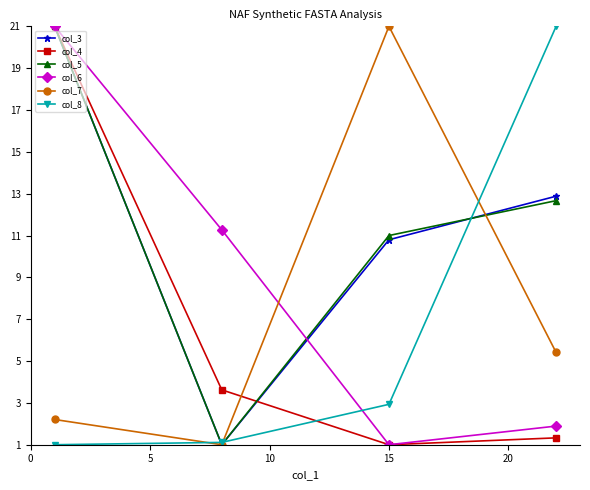

What is the greatest value displayed?

21.0